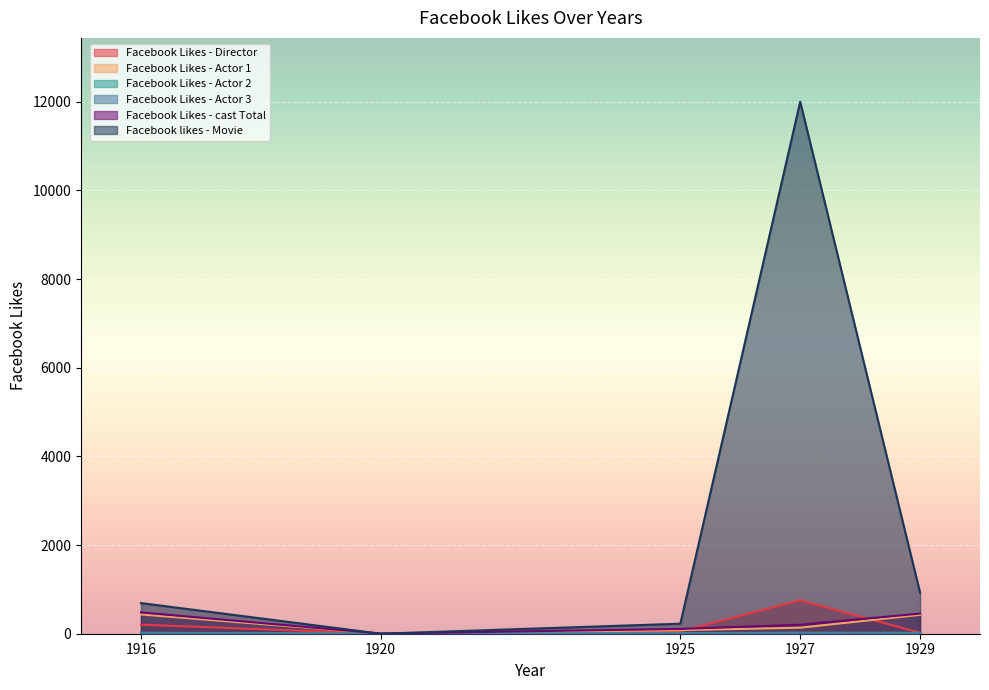

True or false: Facebook Likes - Actor 1 has a value of 2 at 1920.

True